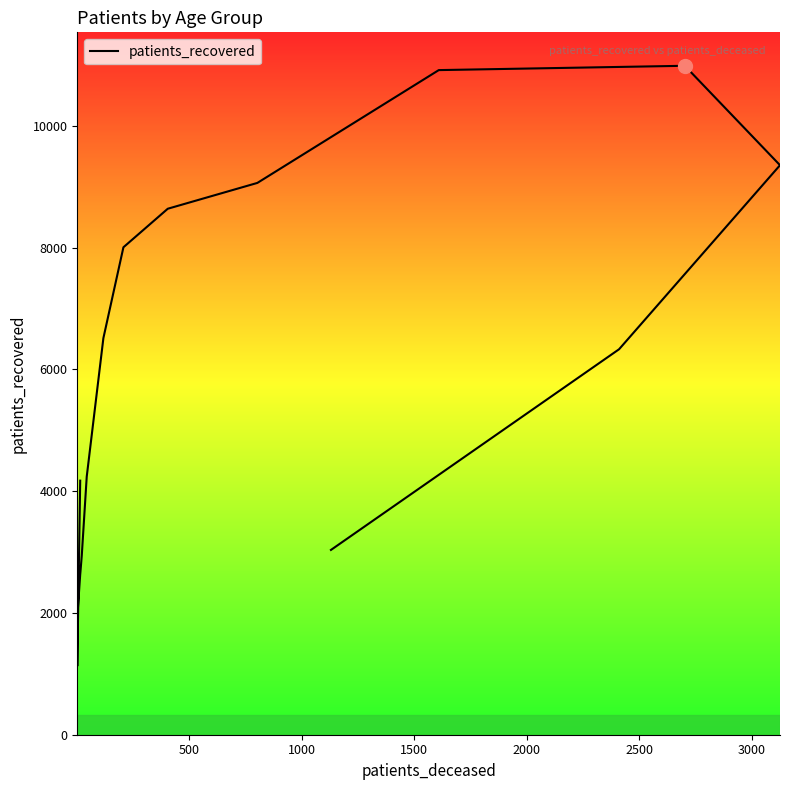

How many categories are shown in the chart?

16